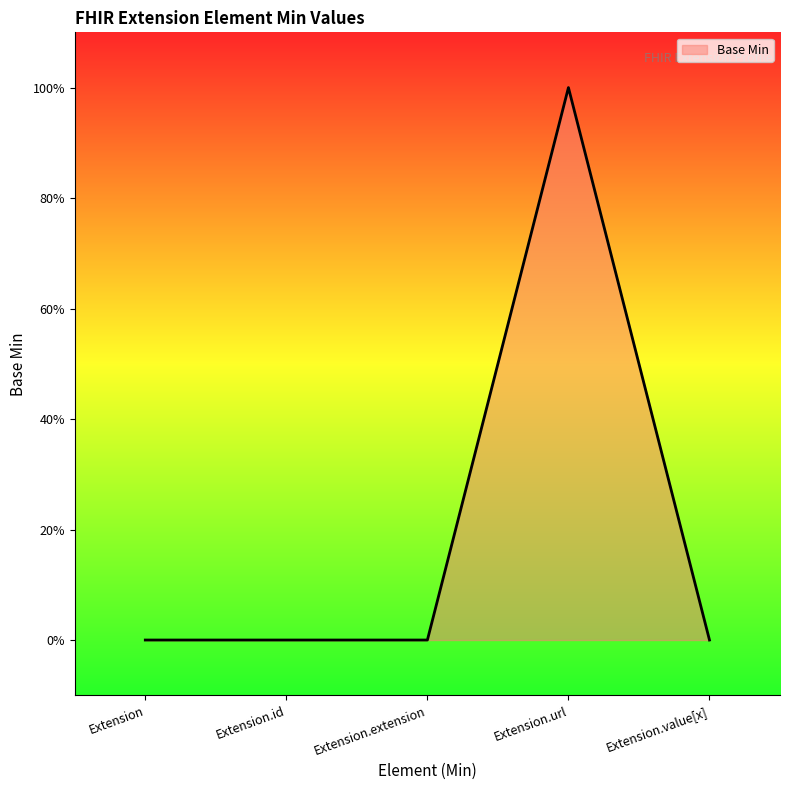

Does the chart display data point markers on the line(s)?

No